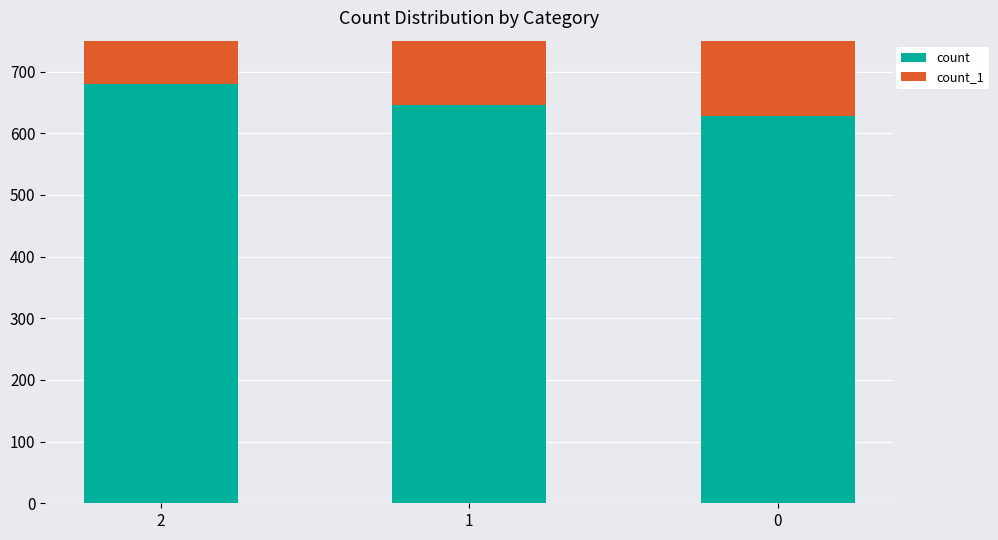

At which category is the sum across all series the highest?

2